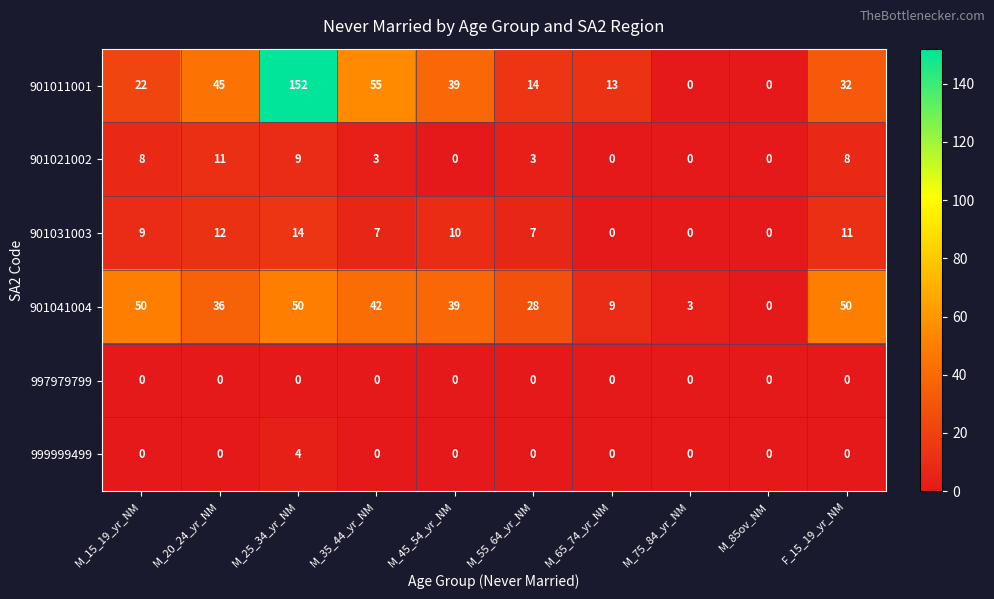

Count the number of categories in the chart.

10